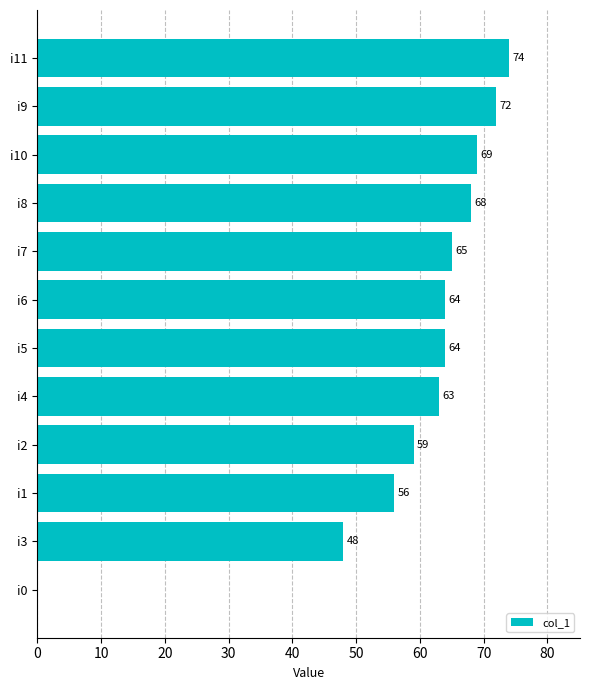

The chart shows a value of 56 at i1. True or false?

True